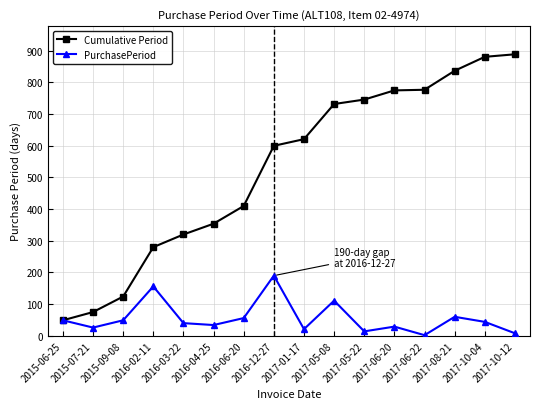

True or false: Cumulative Period has a value of 955 at 2017-05-08.

False